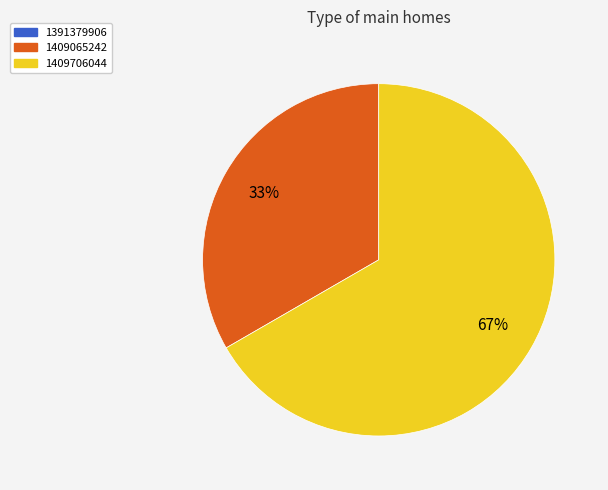

To the nearest percent, what is the difference between the largest and smallest slice percentages?

67%